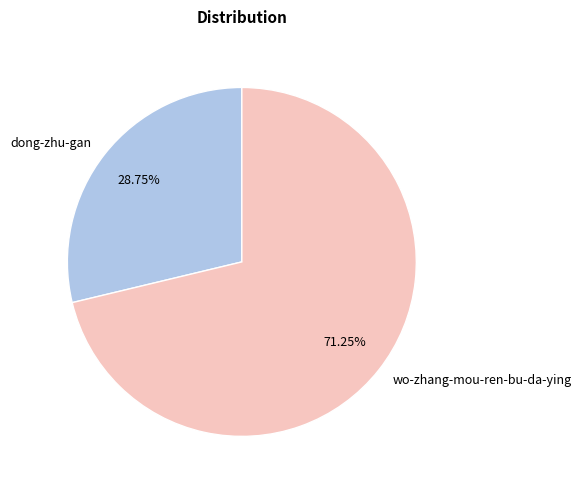

To the nearest percent, what portion does wo-zhang-mou-ren-bu-da-ying represent?

71%